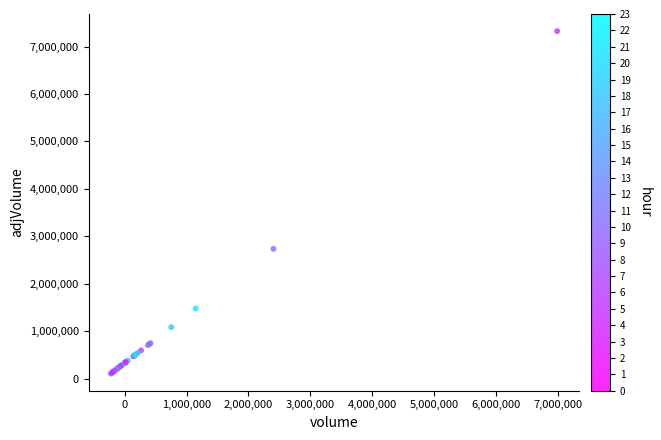

What Y value in the scatter plot is closest to 3717000?

2737400